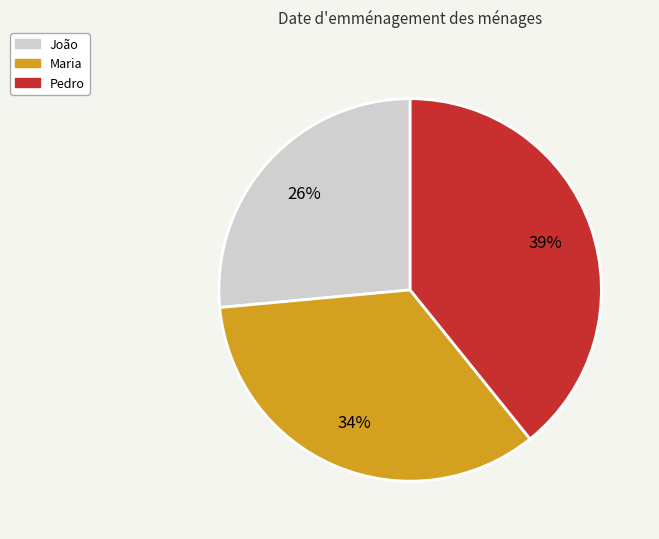

Which category has the smallest portion of the pie?

João